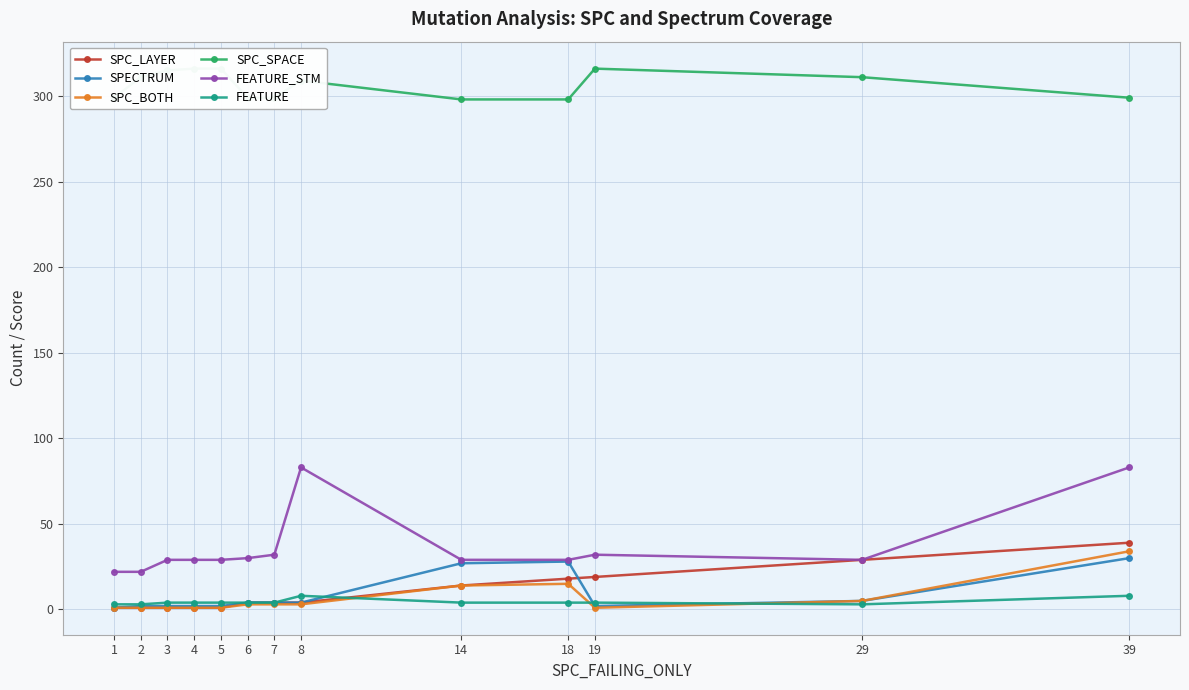

How many interior local peaks does the FEATURE_STM series have?

2